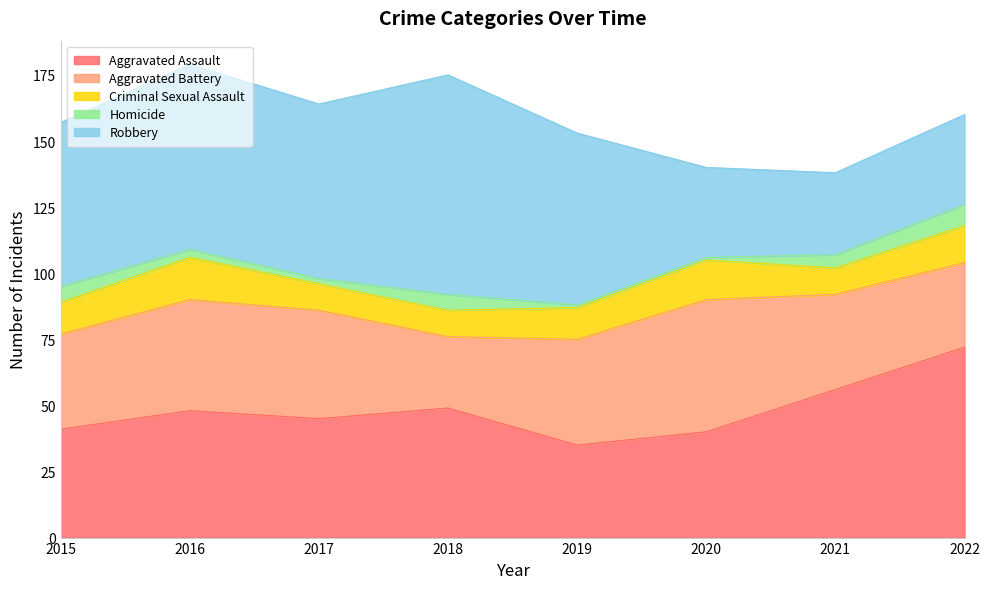

Which series ends up on top after the final intersection of Robbery and Aggravated Battery?

Robbery